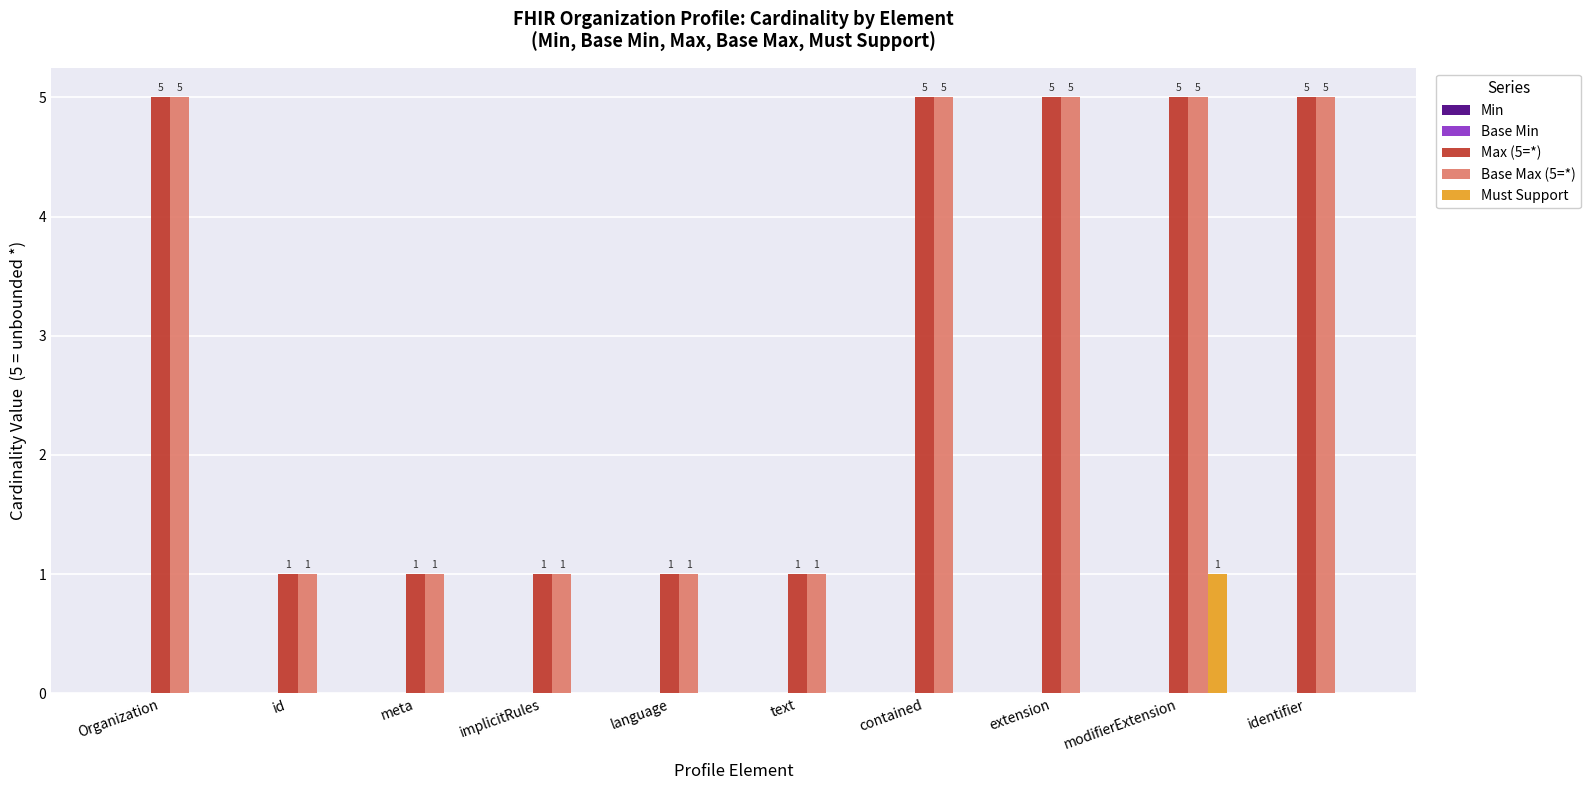

What is the greatest value displayed?

5